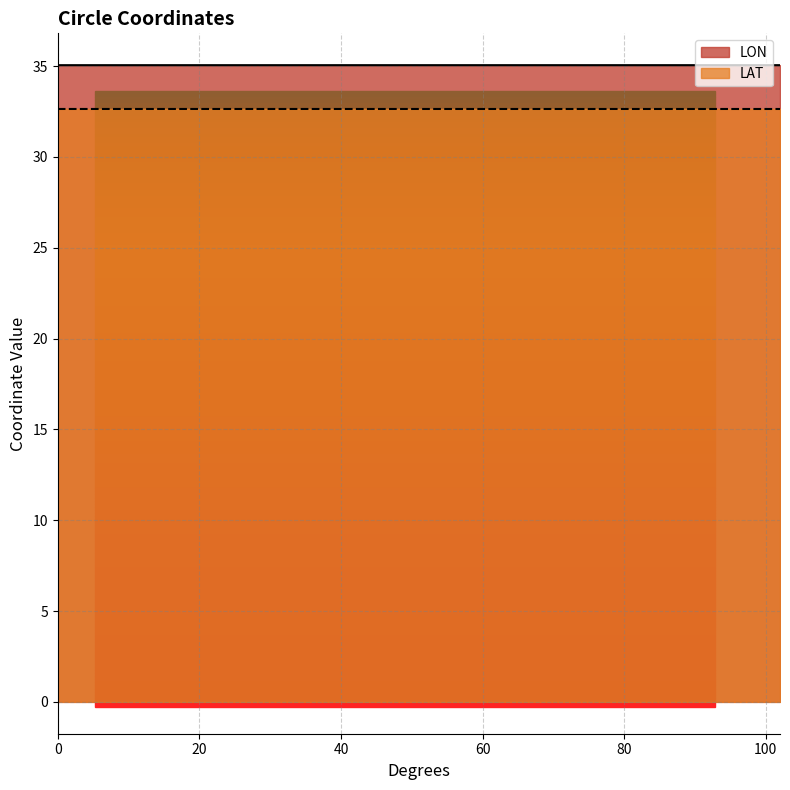

What is the value of the LON point at the 7th from the left?

35.0